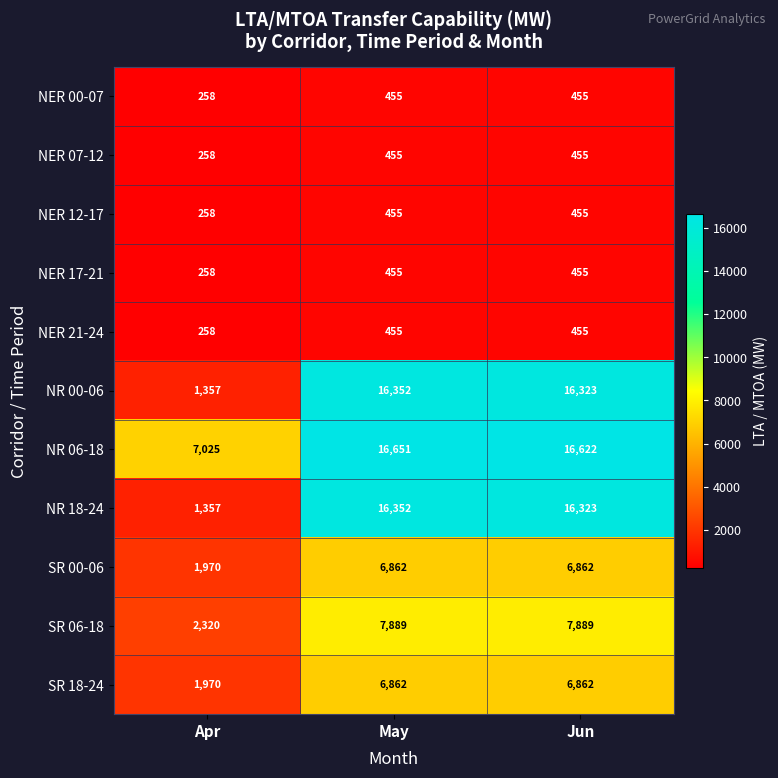

What is the difference between the highest and lowest values at May?

16196